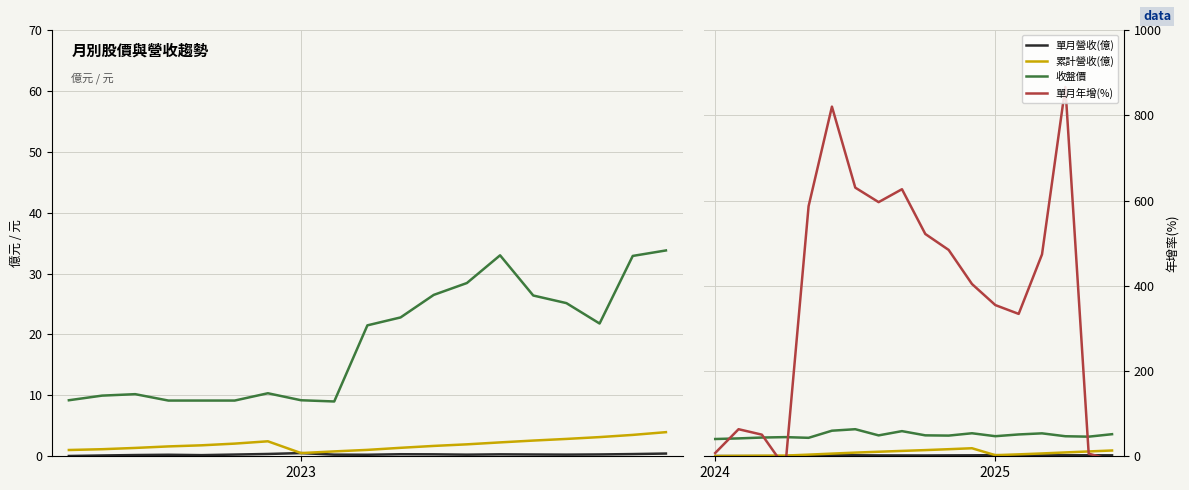

The value of 累計營收(億) at 2025 is 0.9. True or false?

False